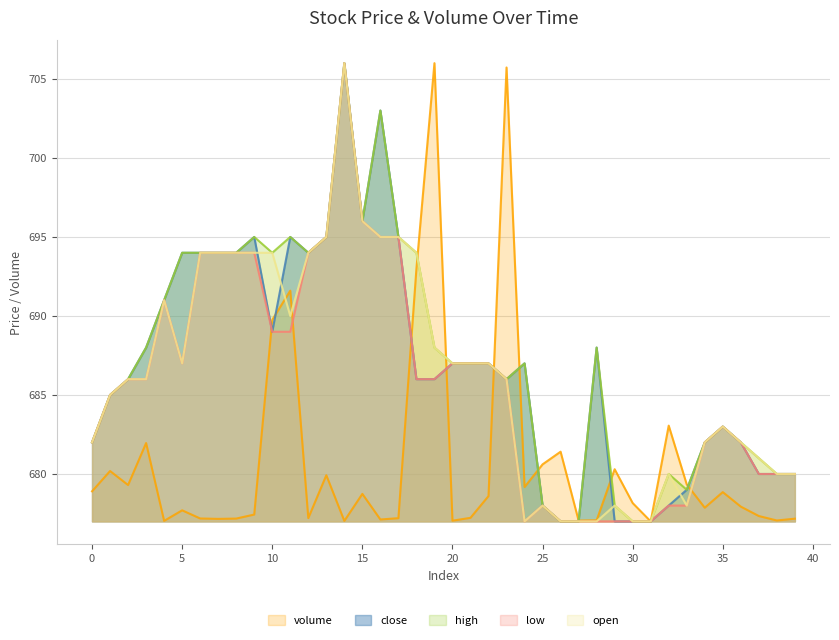

Which category has the lowest value in the close series?

26